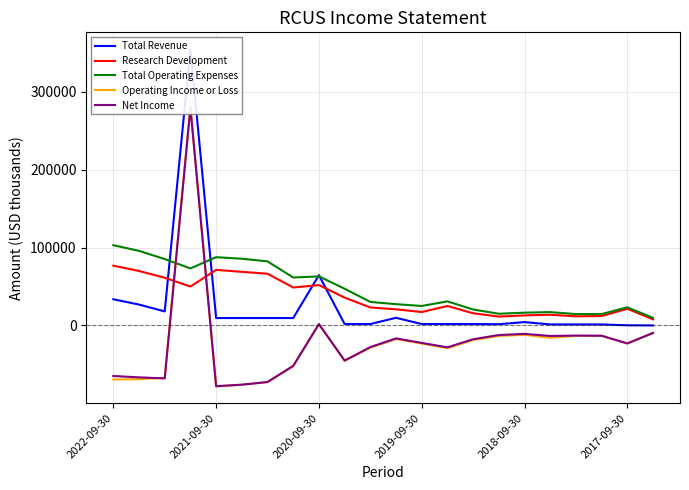

What is the lowest value of the Total Operating Expenses series?

9700